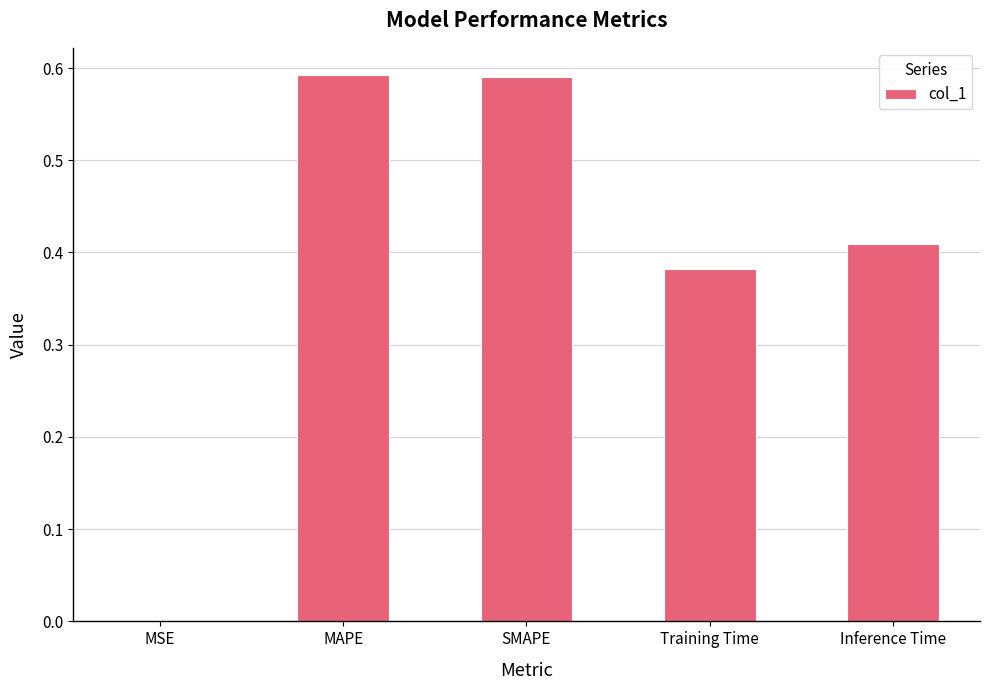

What is the sum of all values?

2.0